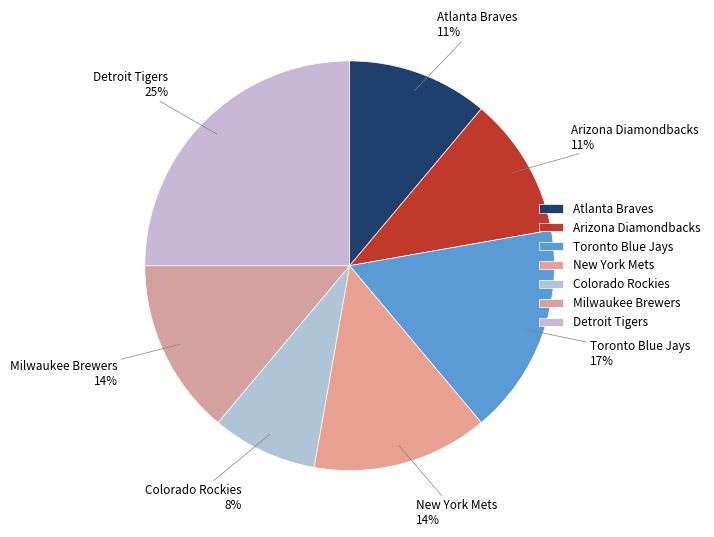

Count the number of slices in the pie.

7